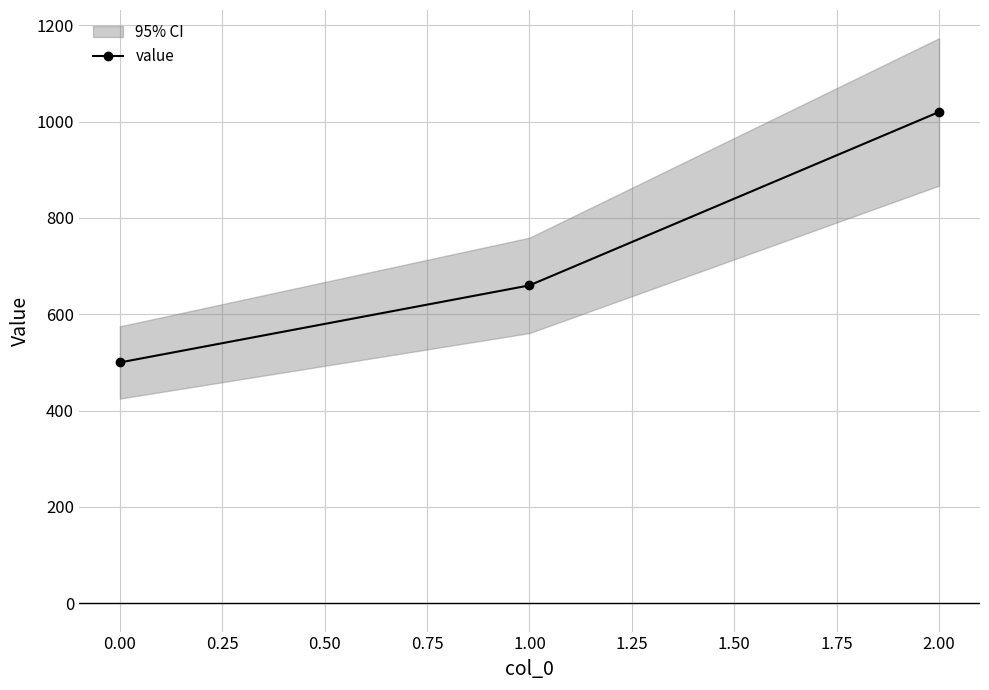

What is the value of the value point at the 2nd from the left?

660